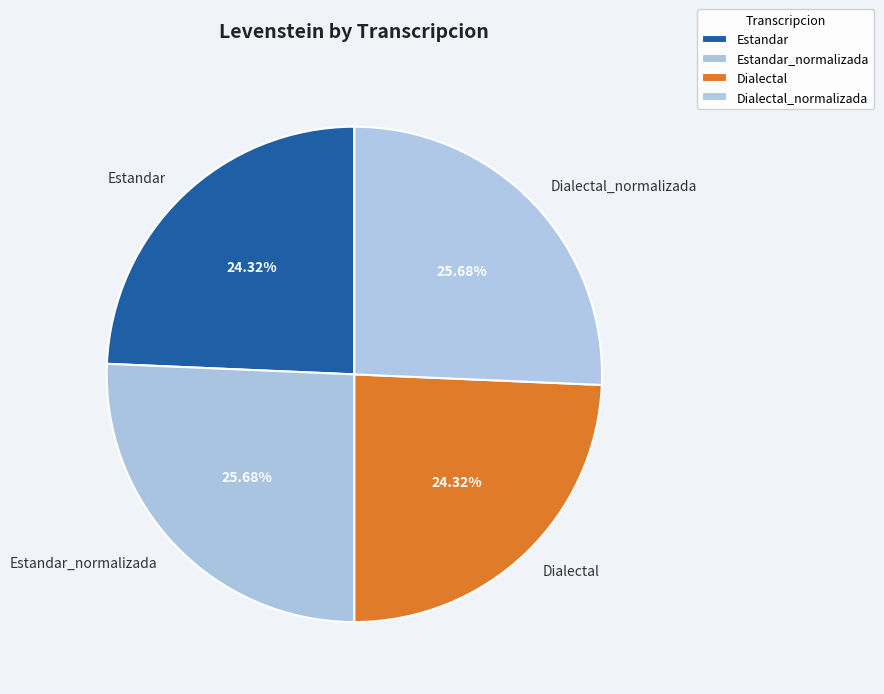

Does Estandar account for over 50% of the chart?

No